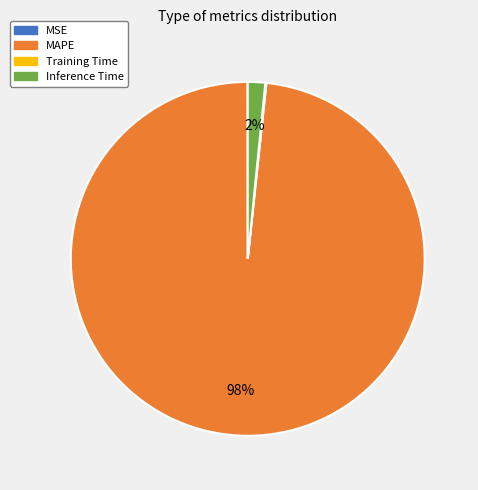

To the nearest percent, what is the combined percentage of Inference Time and MAPE?

100%